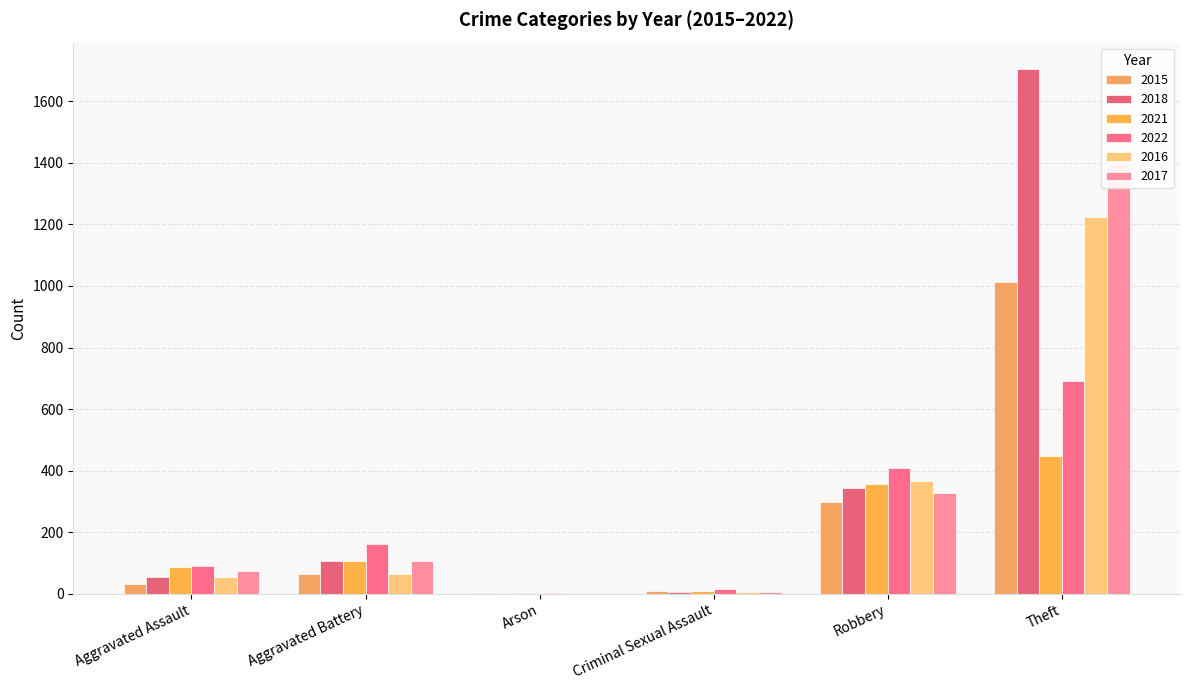

At how many categories does at least one series exceed 28?

4